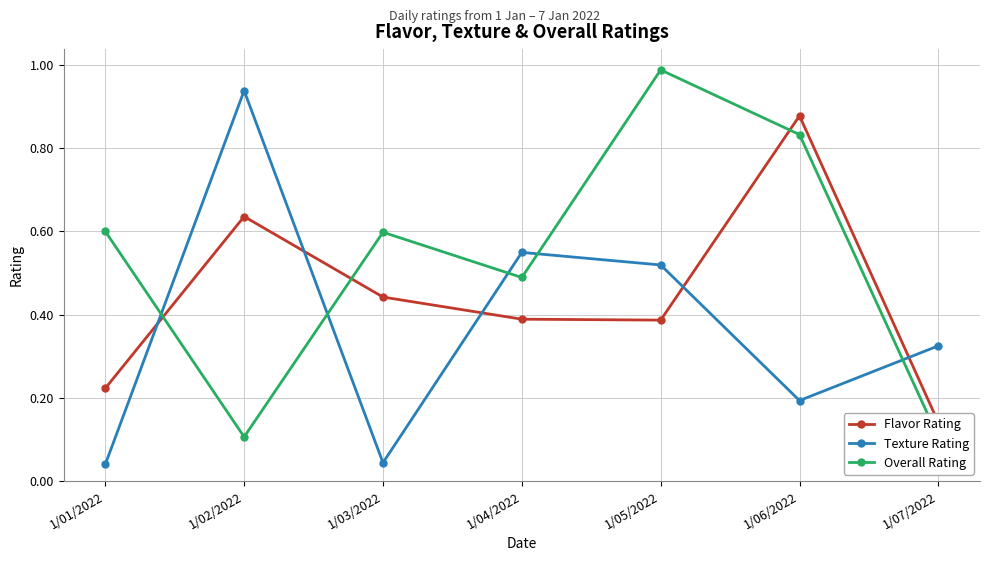

What is the maximum value for Flavor Rating?

0.9